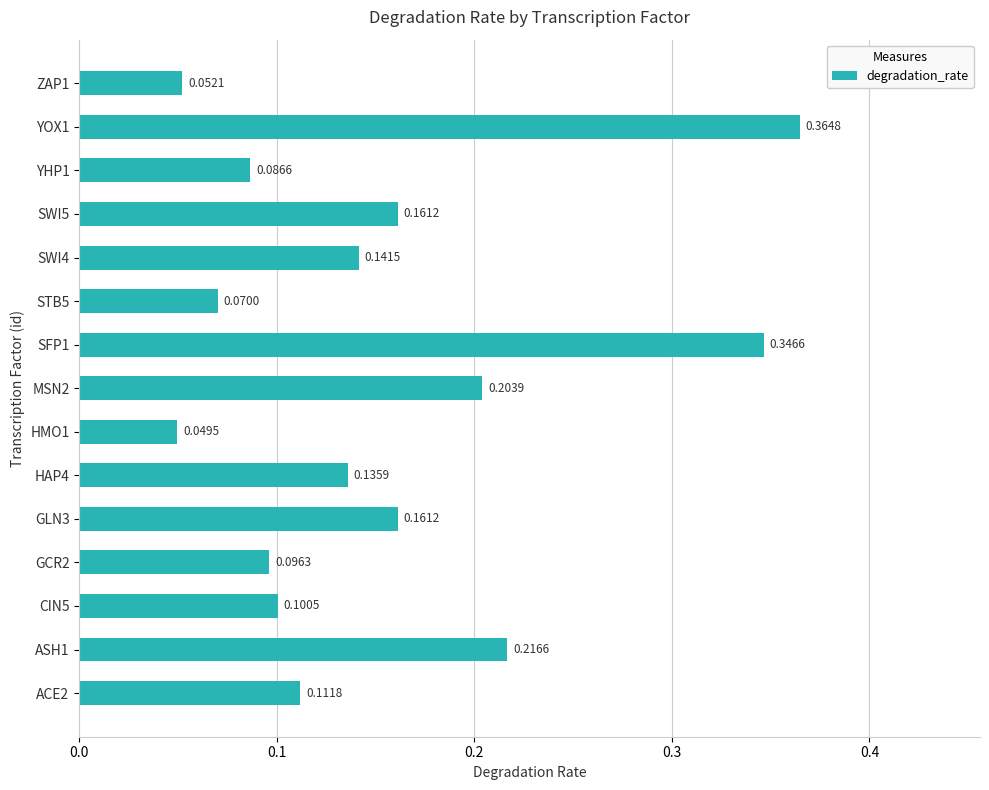

What is the sum of all values?

2.3